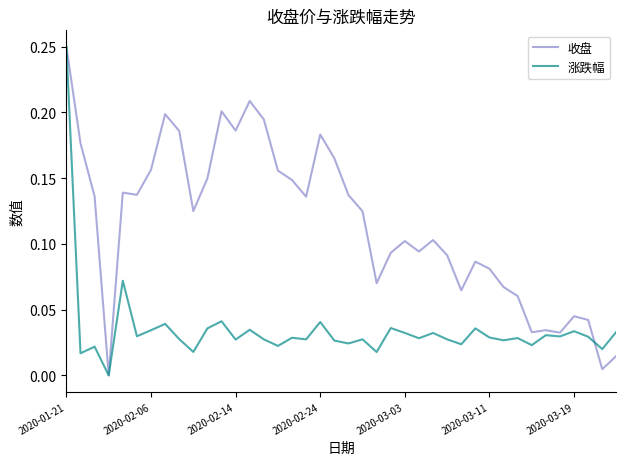

Which series has the largest total across all categories?

收盘